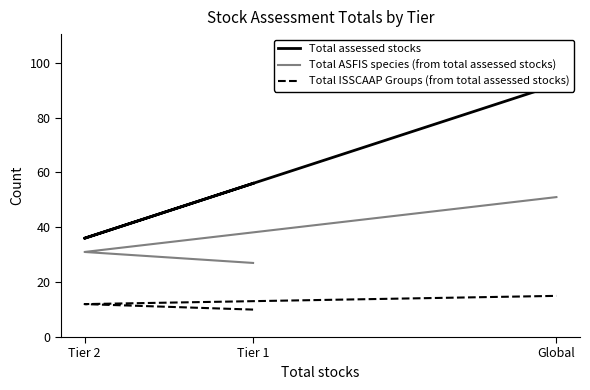

Count the number of data series in this chart.

3